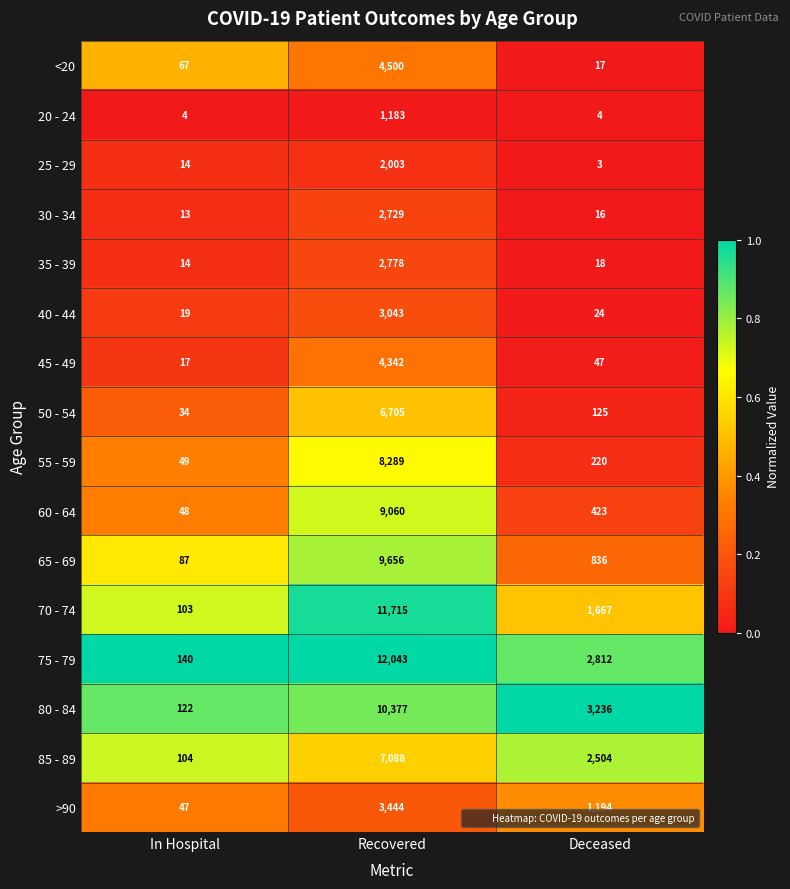

The 30 - 34 series shows 28 at Deceased. True or false?

False